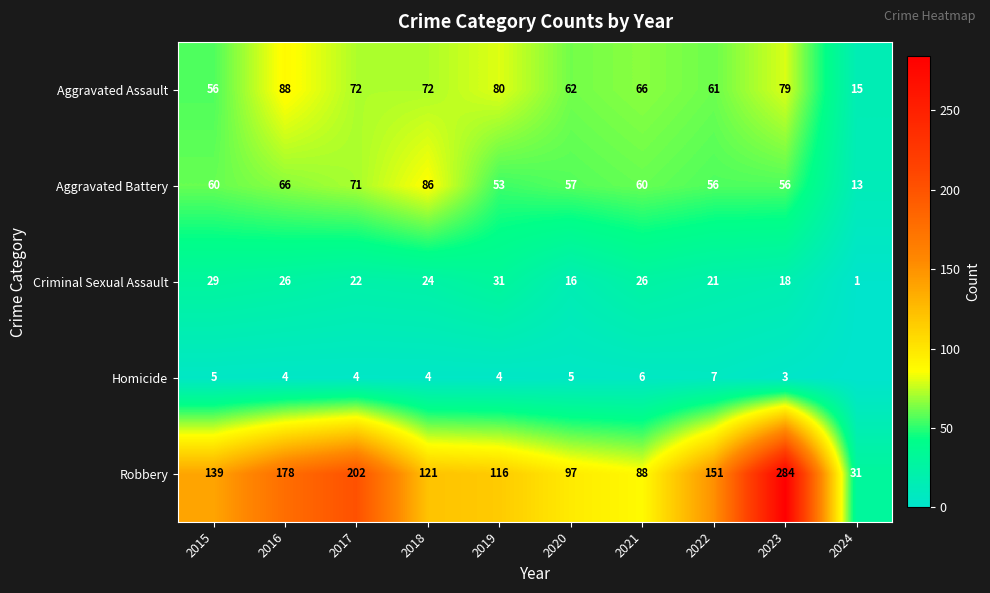

At 2022, list the series in order from largest to smallest.

Robbery, Aggravated Assault, Aggravated Battery, Criminal Sexual Assault, Homicide